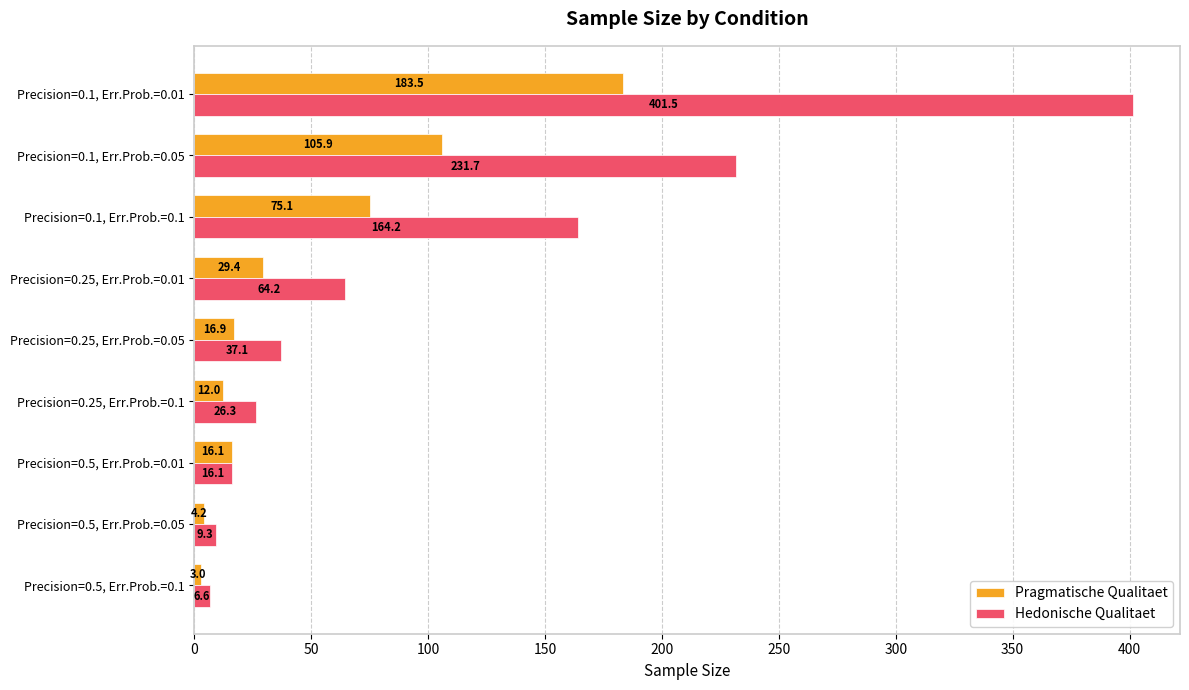

List the labels in order of Hedonische Qualitaet value, largest first.

Precision=0.1, Err.Prob.=0.01, Precision=0.1, Err.Prob.=0.05, Precision=0.1, Err.Prob.=0.1, Precision=0.25, Err.Prob.=0.01, Precision=0.25, Err.Prob.=0.05, Precision=0.25, Err.Prob.=0.1, Precision=0.5, Err.Prob.=0.01, Precision=0.5, Err.Prob.=0.05, Precision=0.5, Err.Prob.=0.1